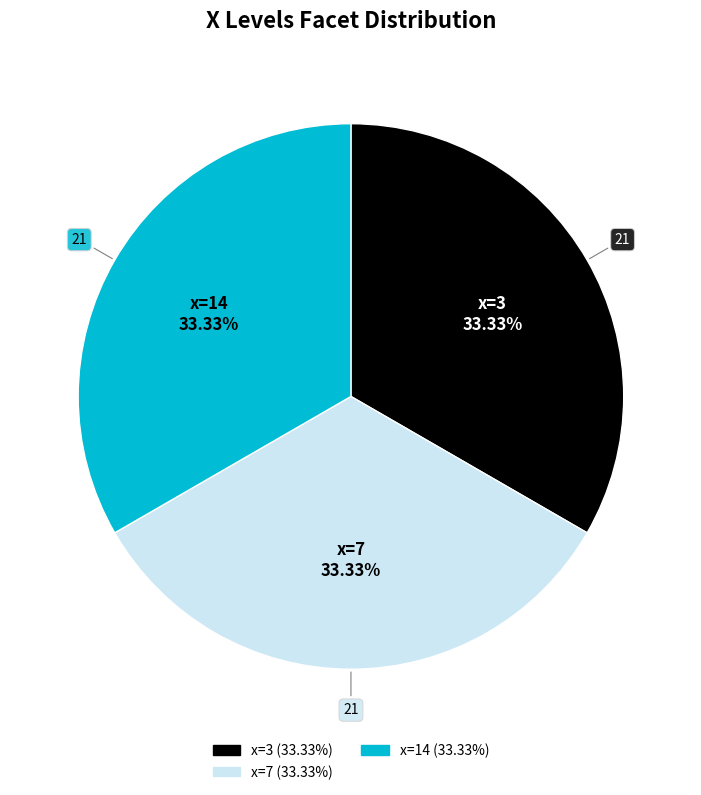

Does any single category account for the majority?

No